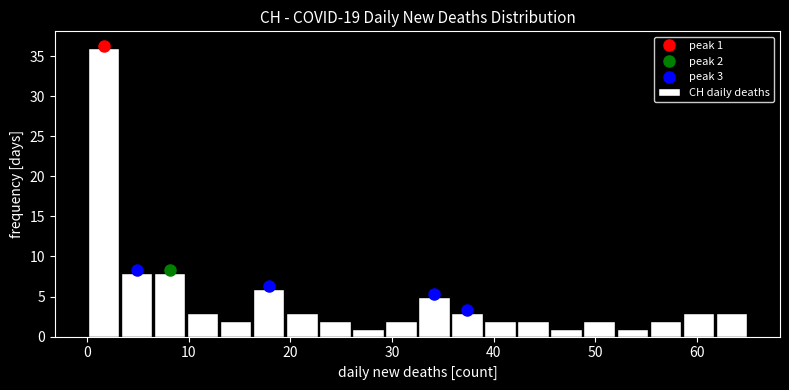

Read against the x-axis, roughly where is the centre of the tallest bar?

2